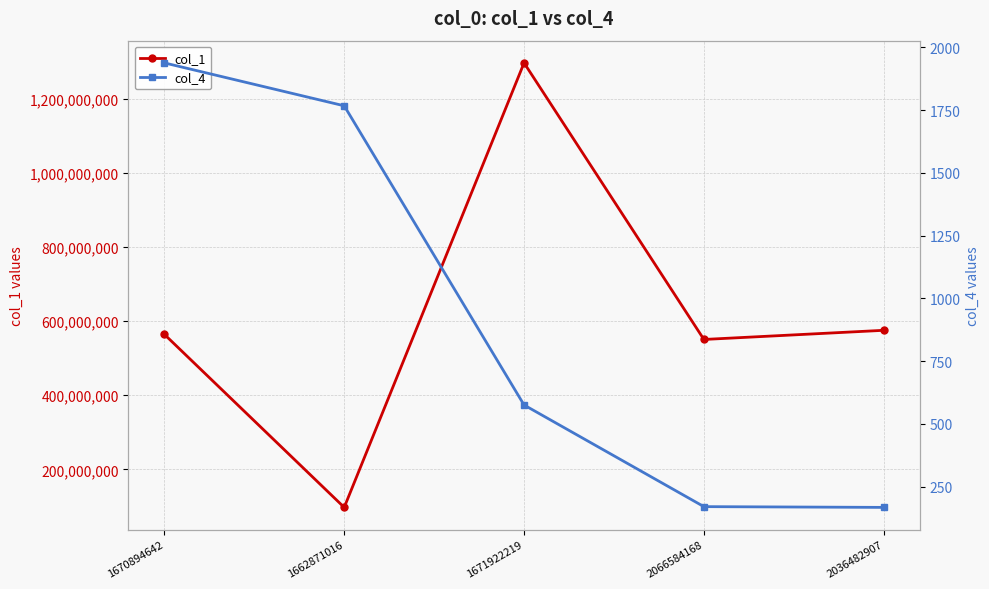

True or false: col_4 and col_1 intersect in this chart.

False